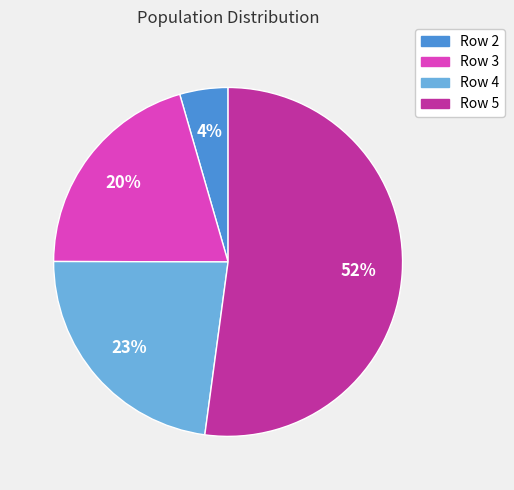

Is the sum of Row 2 and Row 3 greater than half?

No